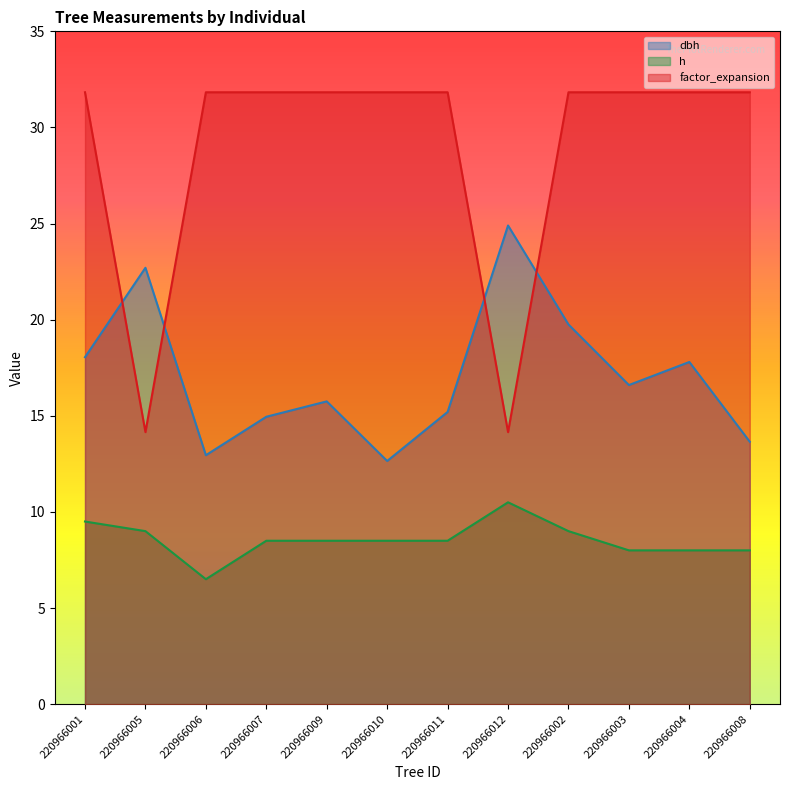

At which category is the sum across all series the highest?

220966002